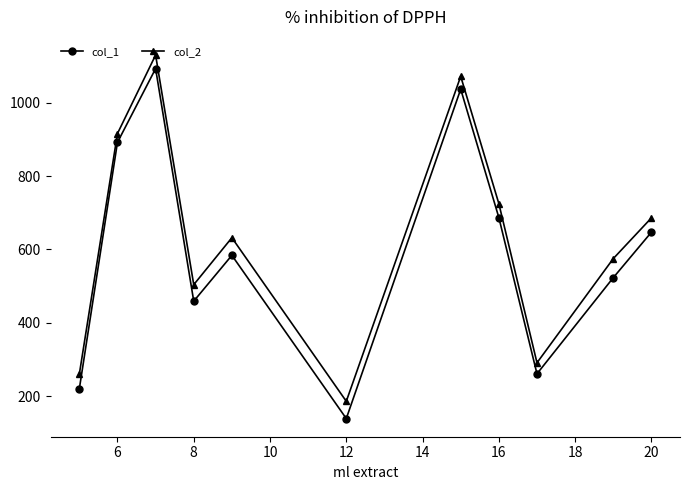

True or false: col_2 has more than 1 points higher than both neighbors.

True